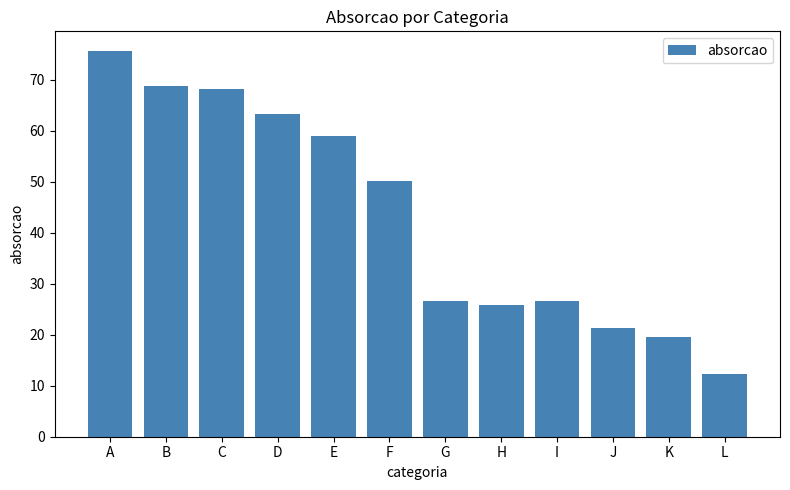

Which label corresponds to the largest value in the chart?

A